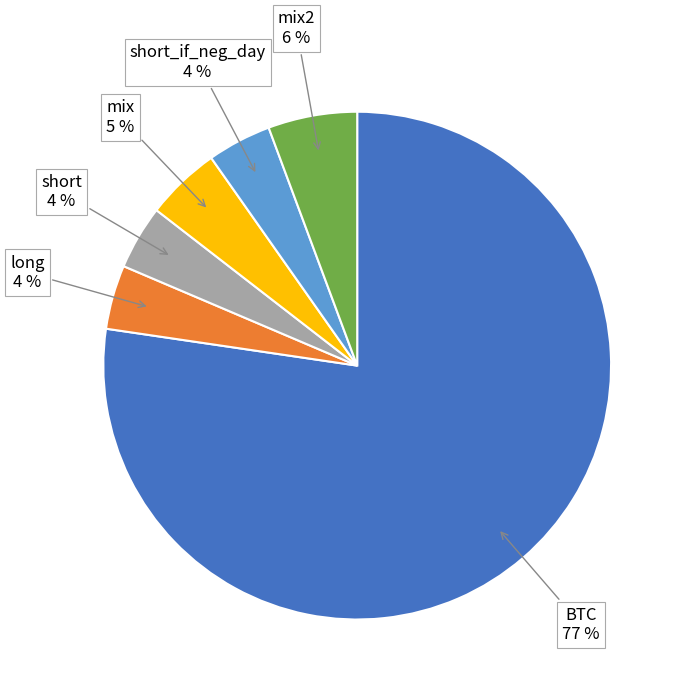

To the nearest percent, what is the difference between the largest and smallest slice percentages?

73%